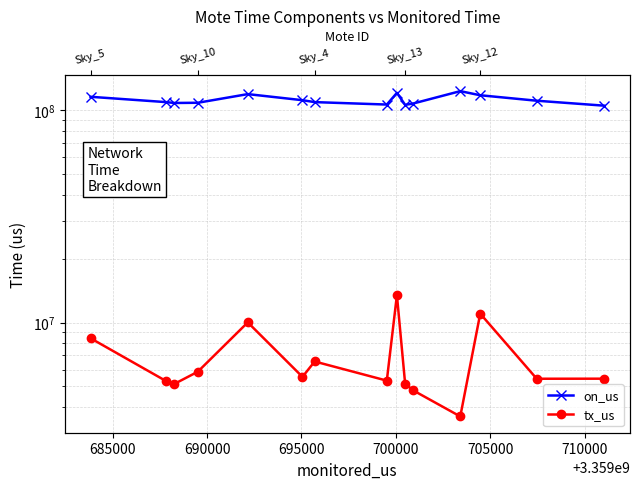

True or false: on_us and tx_us intersect in this chart.

False